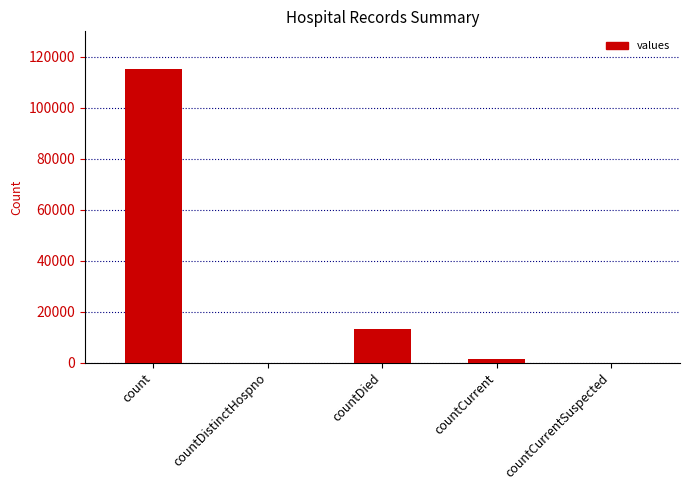

How many series are shown in this chart?

1